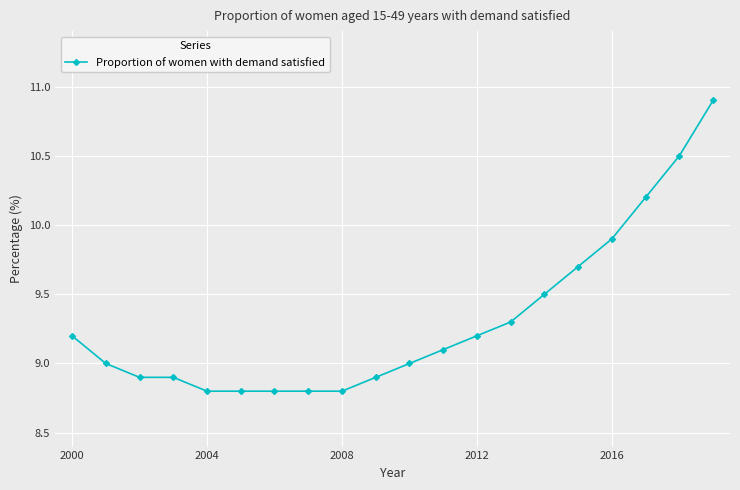

What is the difference between the second highest and minimum values?

1.7